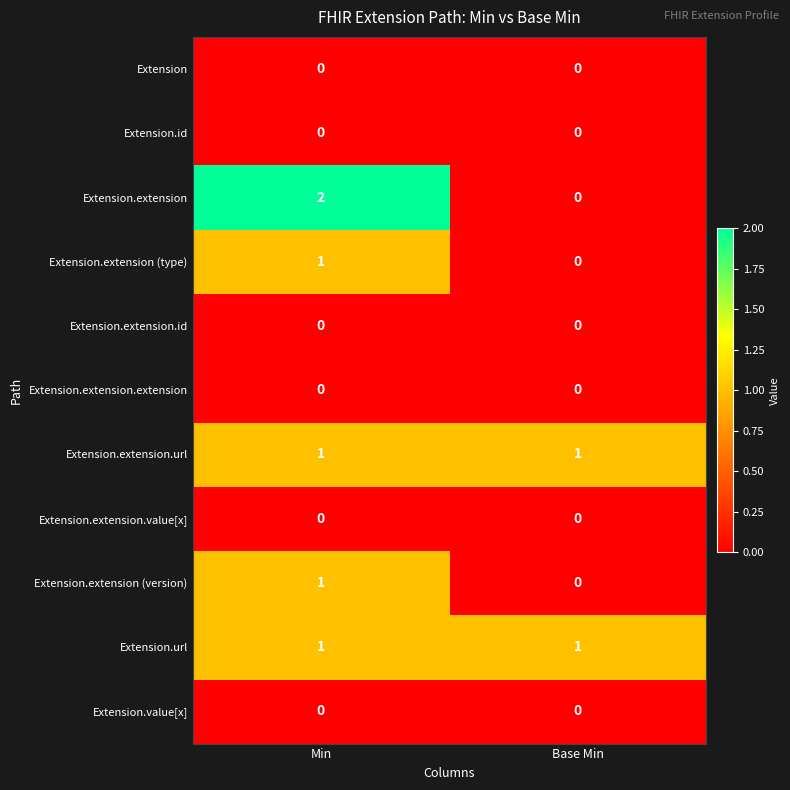

The value of Extension.extension (type) at Min is 0. True or false?

False